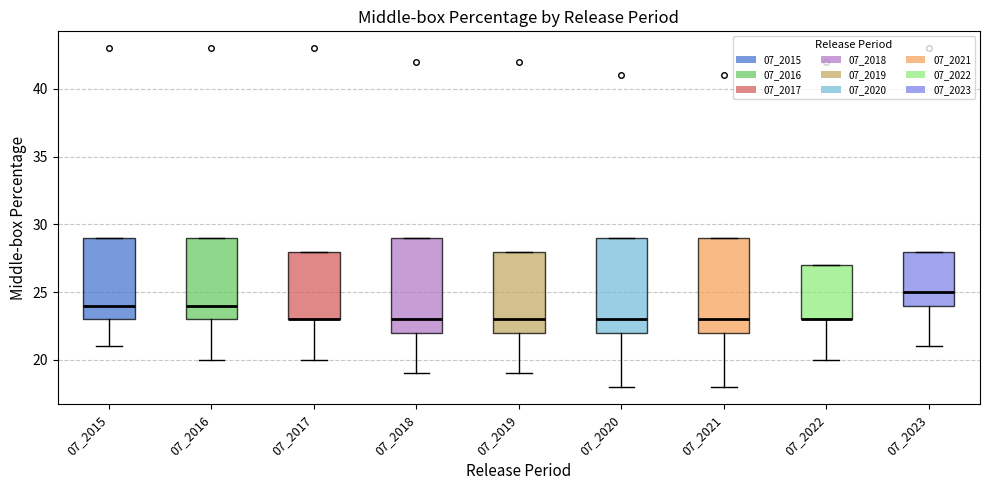

Reading left to right, read every box against the y-axis: the position of its median line, the range the box covers, and the ends of its whiskers. The values are not printed on the chart, so give them approximately, as read against the axis.

07_2015: median 24, box 23 to 29, whiskers 21 to 29
07_2016: median 24, box 23 to 29, whiskers 20 to 29
07_2017: median 23 (drawn on the box's lower edge), box 23 to 28, whiskers 20 to 28
07_2018: median 23, box 22 to 29, whiskers 19 to 29
07_2019: median 23, box 22 to 28, whiskers 19 to 28
07_2020: median 23, box 22 to 29, whiskers 18 to 29
07_2021: median 23, box 22 to 29, whiskers 18 to 29
07_2022: median 23 (drawn on the box's lower edge), box 23 to 27, whiskers 20 to 27
07_2023: median 25, box 24 to 28, whiskers 21 to 28